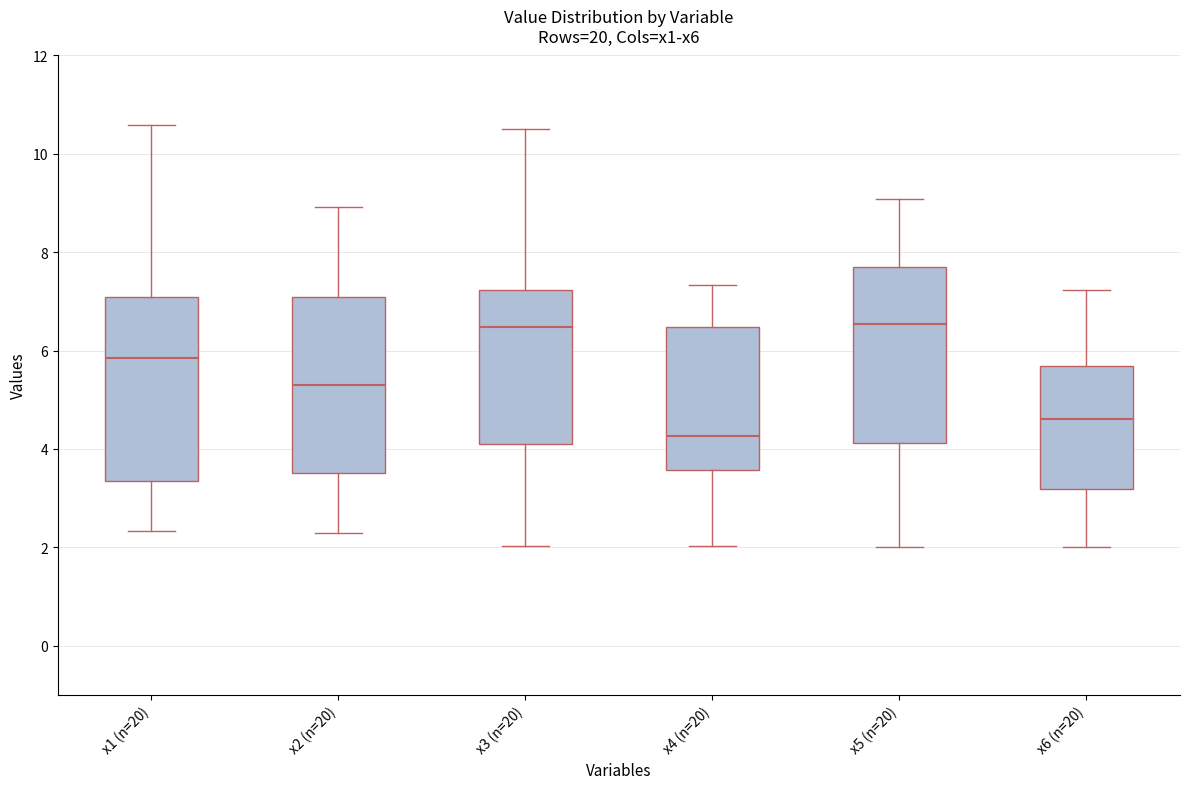

Reading left to right, transcribe this box plot: for each box, give where its median line is, the range the box spans, and where its two whiskers end, as read against the y-axis. The values are not printed on the chart, so give them approximately, as read against the axis.

x1 (n=20): median 5.8, box 3.4 to 7.0, whiskers 2.4 to 10.6
x2 (n=20): median 5.2, box 3.6 to 7.0, whiskers 2.4 to 9.0
x3 (n=20): median 6.4, box 4.2 to 7.2, whiskers 2.0 to 10.6
x4 (n=20): median 4.2, box 3.6 to 6.4, whiskers 2.0 to 7.4
x5 (n=20): median 6.6, box 4.2 to 7.6, whiskers 2.0 to 9.0
x6 (n=20): median 4.6, box 3.2 to 5.6, whiskers 2.0 to 7.2